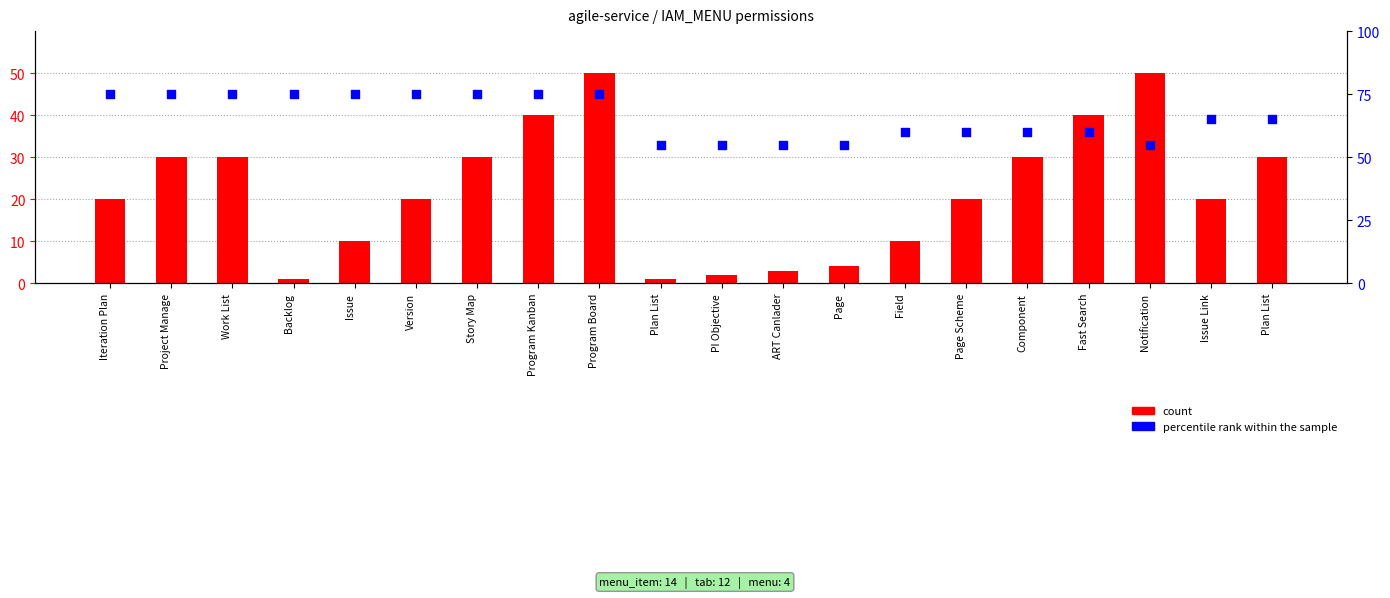

Which series has the widest spread of Y values?

count